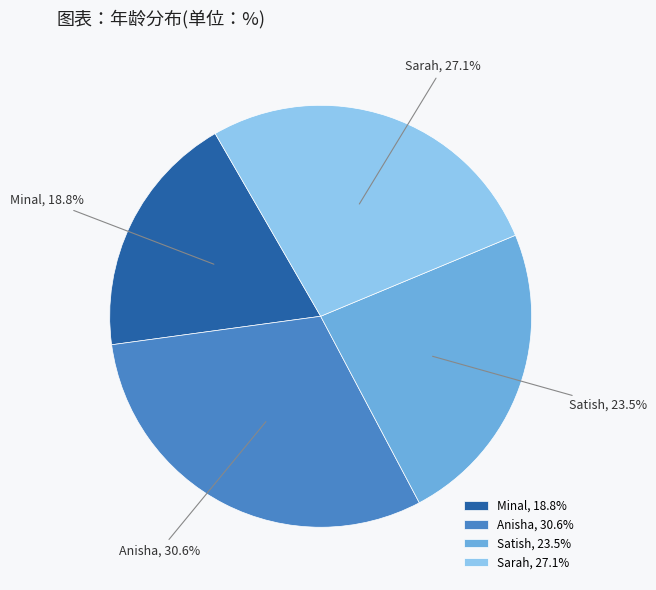

Does any single category account for the majority?

No